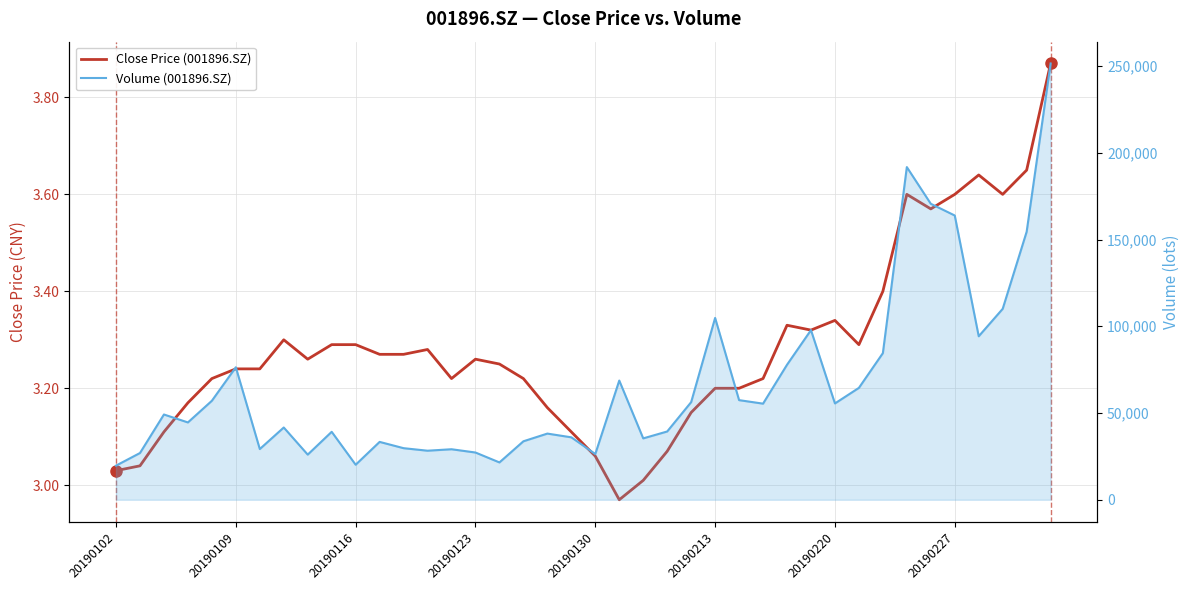

Reading left to right, extract all data points from this chart.

Close Price (001896.SZ): 3.0	3.0	3.1	3.2	3.2	3.2	3.2	3.3	3.3	3.3	3.3	3.3	3.3	3.3	3.2	3.3	3.2	3.2	3.2	3.1	3.1	3.0	3.0	3.1	3.1	3.2	3.2	3.2	3.3	3.3	3.3	3.3	3.4	3.6	3.6	3.6	3.6	3.6	3.6	3.9
Volume (001896.SZ): 19677.0	26944.8	49153.8	44575.5	57061.7	76373.0	29238.7	41656.0	26022.7	39172.8	20191.0	33358.0	29736.7	28277.0	29122.0	27235.0	21521.8	33710.0	38147.0	35993.0	26374.0	68719.0	35385.0	39358.0	56274.0	104813.4	57428.7	55404.0	77821.5	97806.3	55522.0	64501.3	84523.8	191769.4	170615.0	163861.4	94248.6	110060.9	154501.5	251497.8